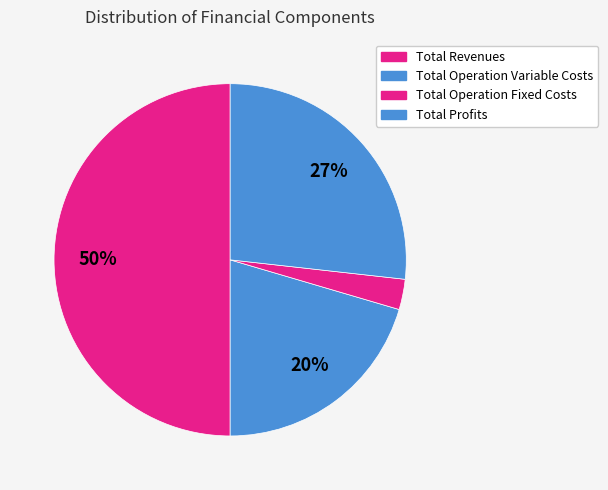

How many segments does this pie chart have?

4